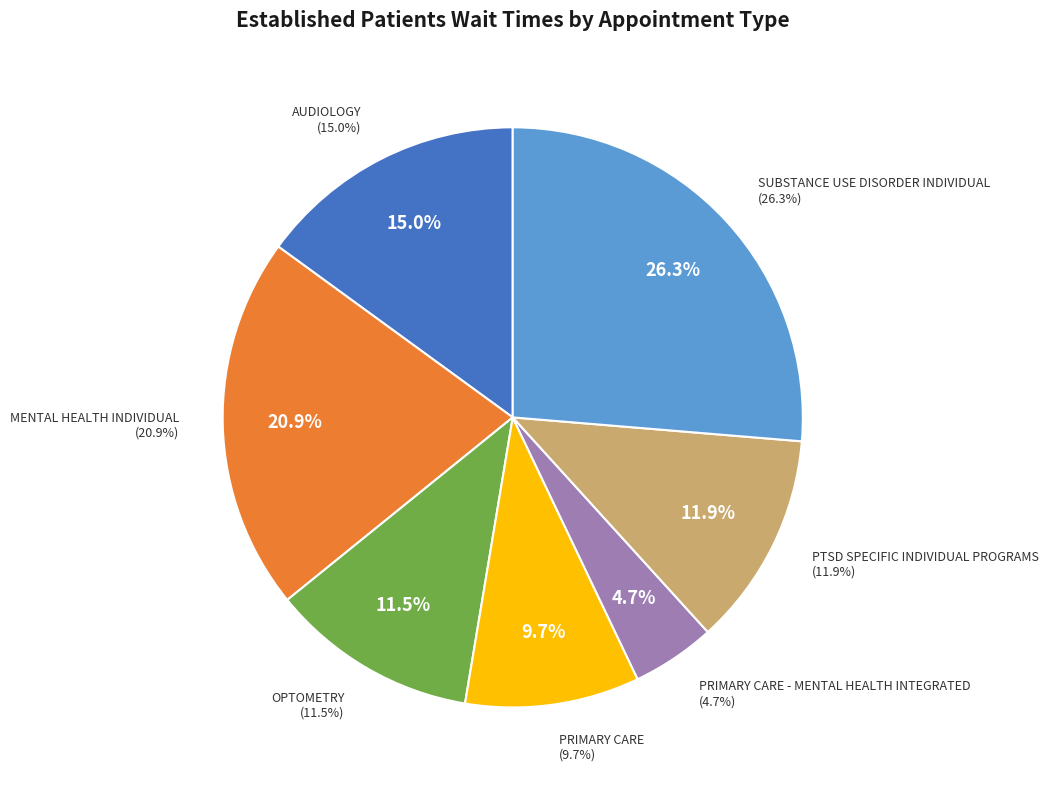

The SUBSTANCE USE DISORDER INDIVIDUAL slice represents 17% of the pie. True or false?

False